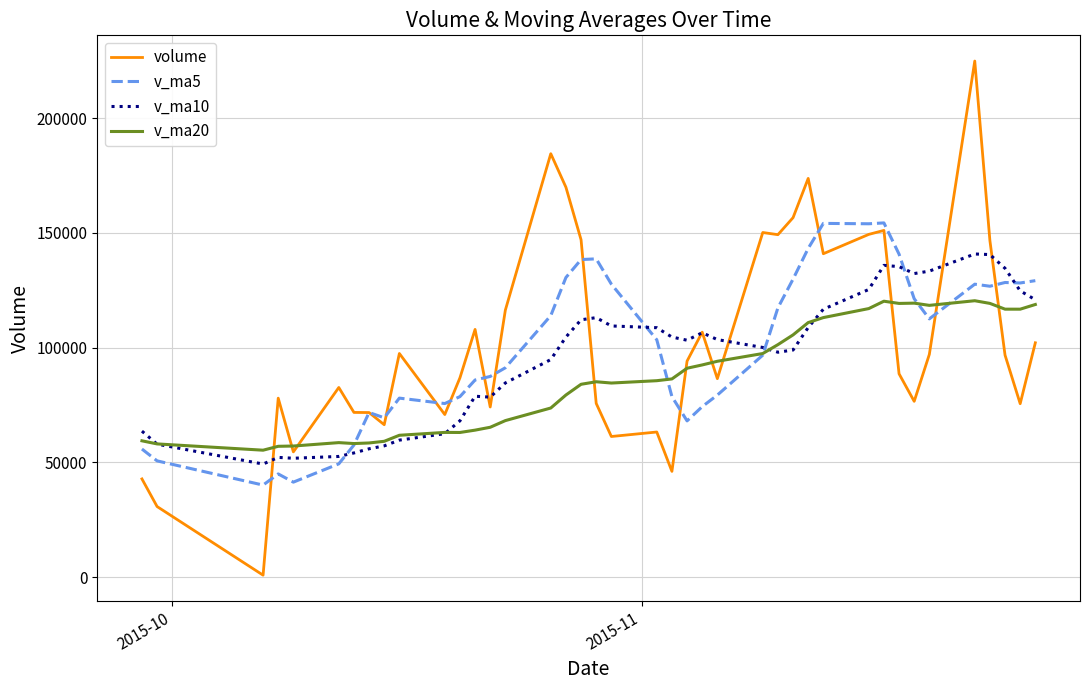

How many lines are shown in the chart?

4